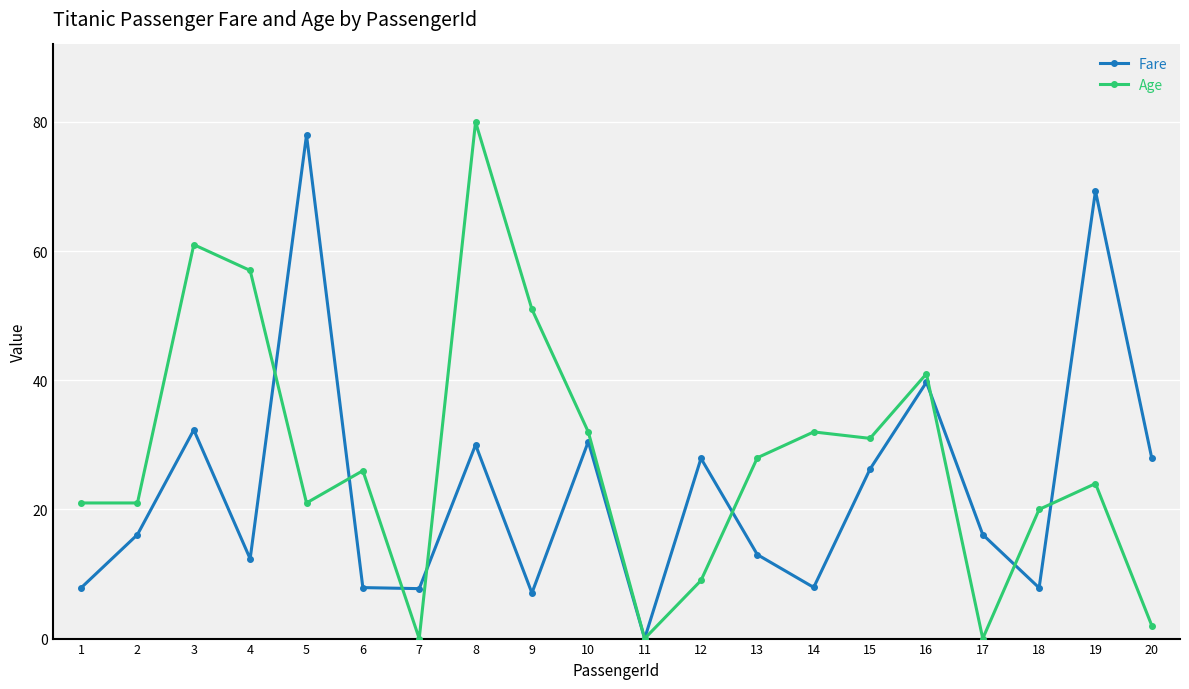

How many interior local peaks does the Fare series have?

7